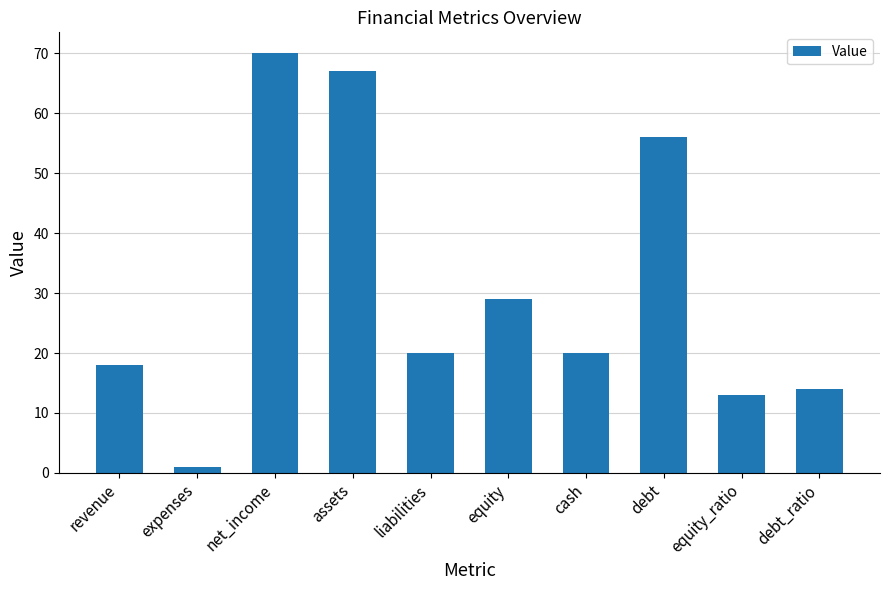

What is the ratio of the value at liabilities to the value at equity_ratio?

1.5